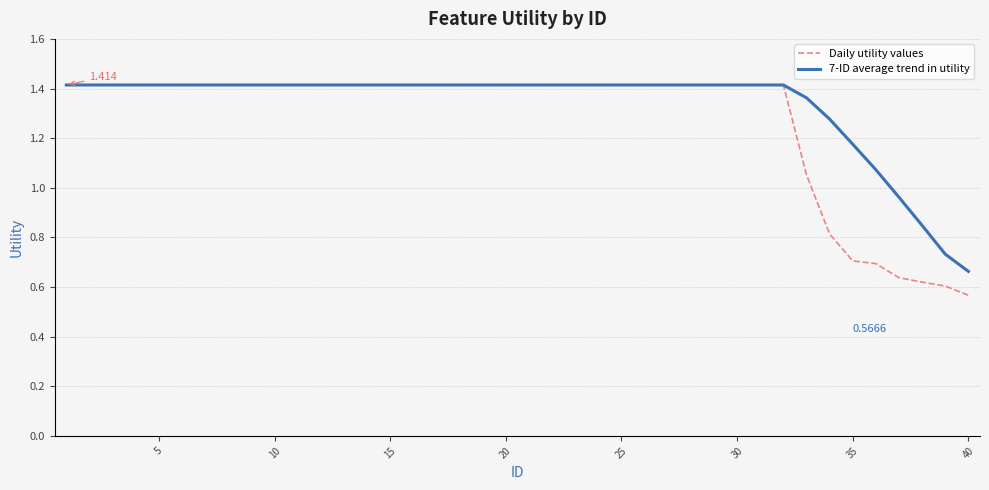

Which series has the widest spread of values?

Daily utility values